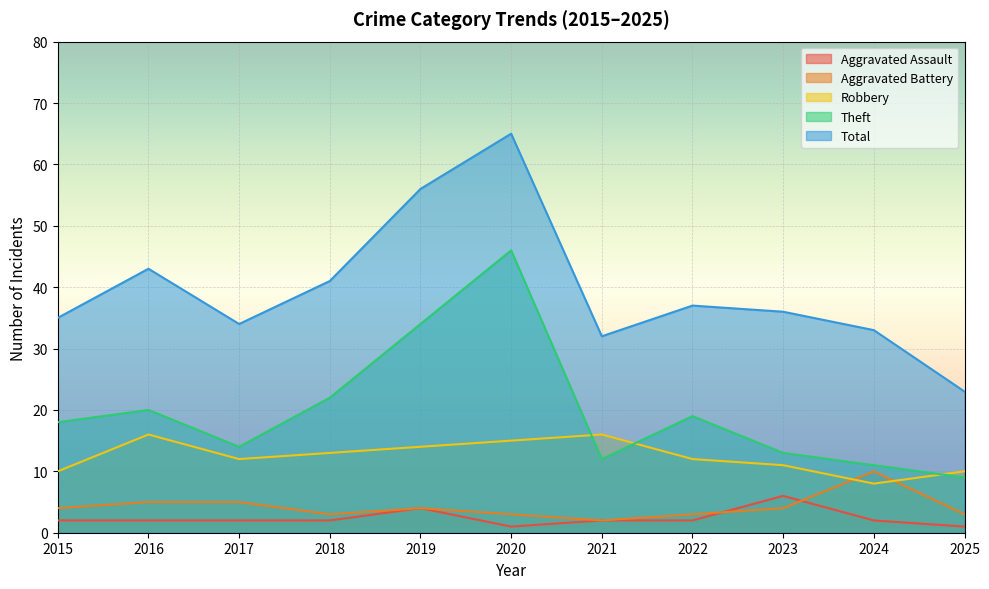

At which label does Robbery reach its minimum?

2024